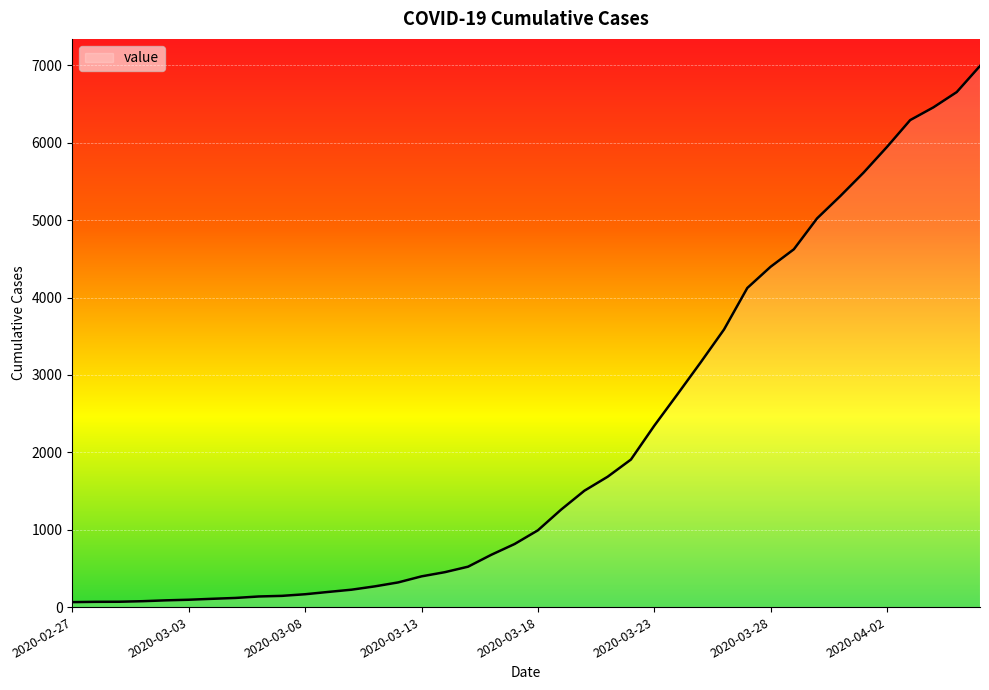

What is the maximum value shown in the chart?

6994